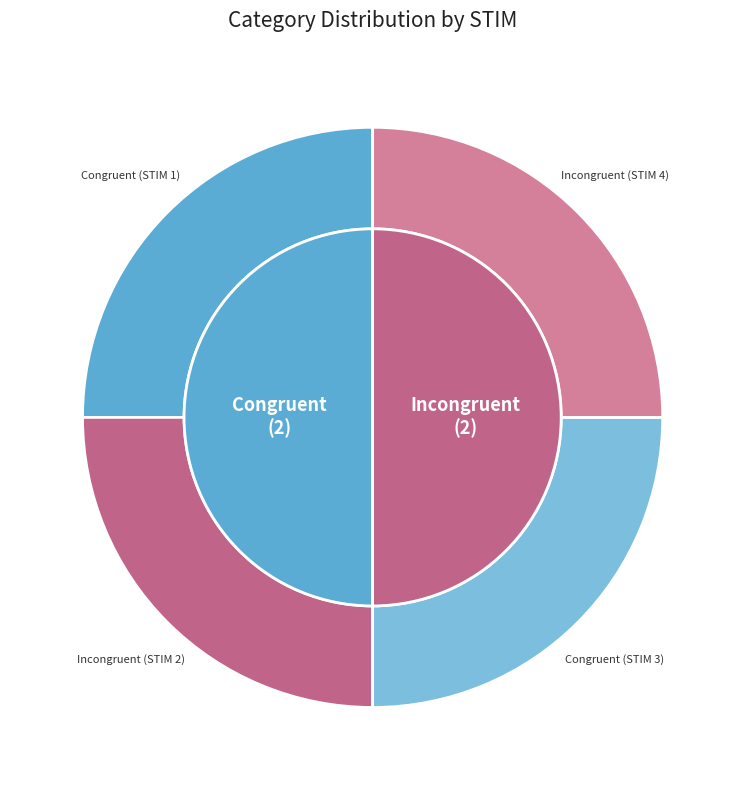

Do Incongruent (STIM 4) and Congruent (STIM 3) together represent more than half of the pie?

No